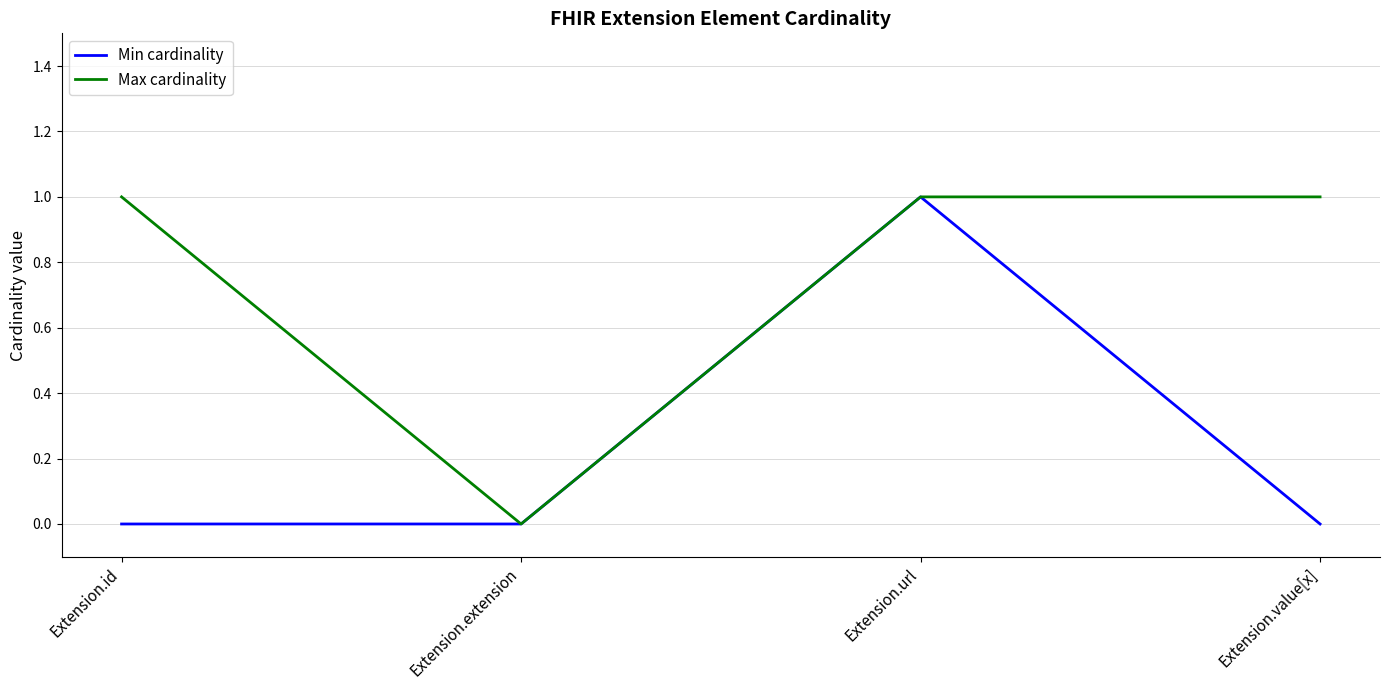

How many interior local peaks does the Min cardinality series have?

1